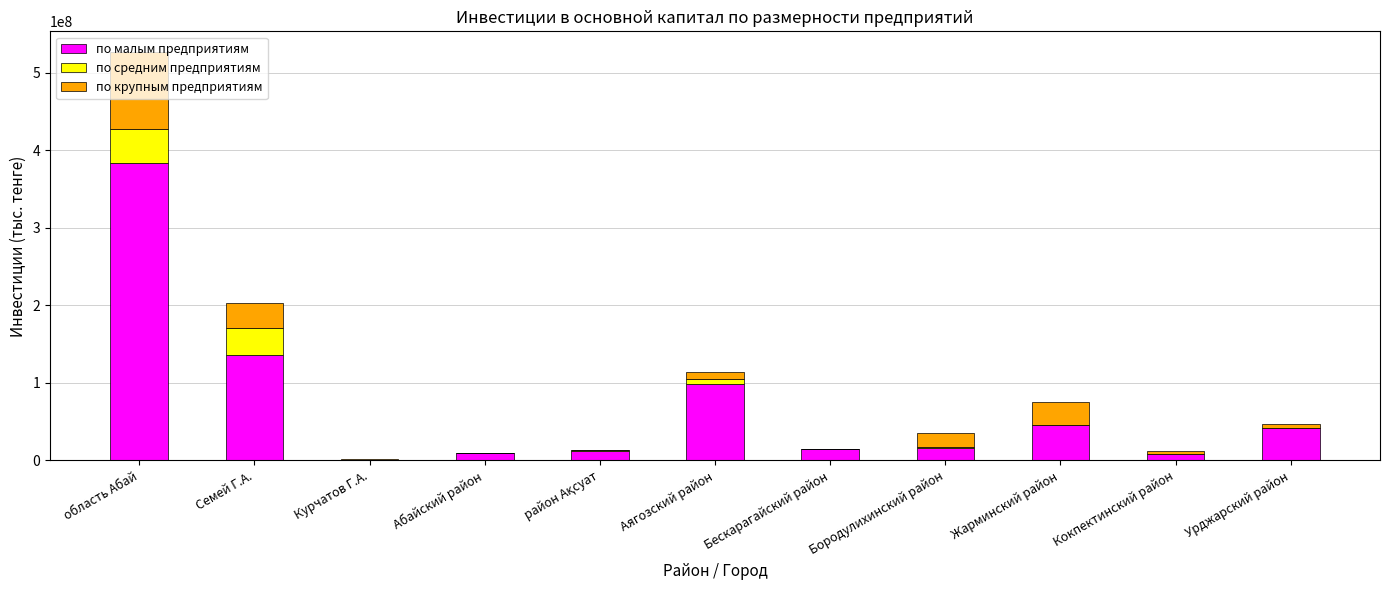

How many distinct data groups are displayed?

3